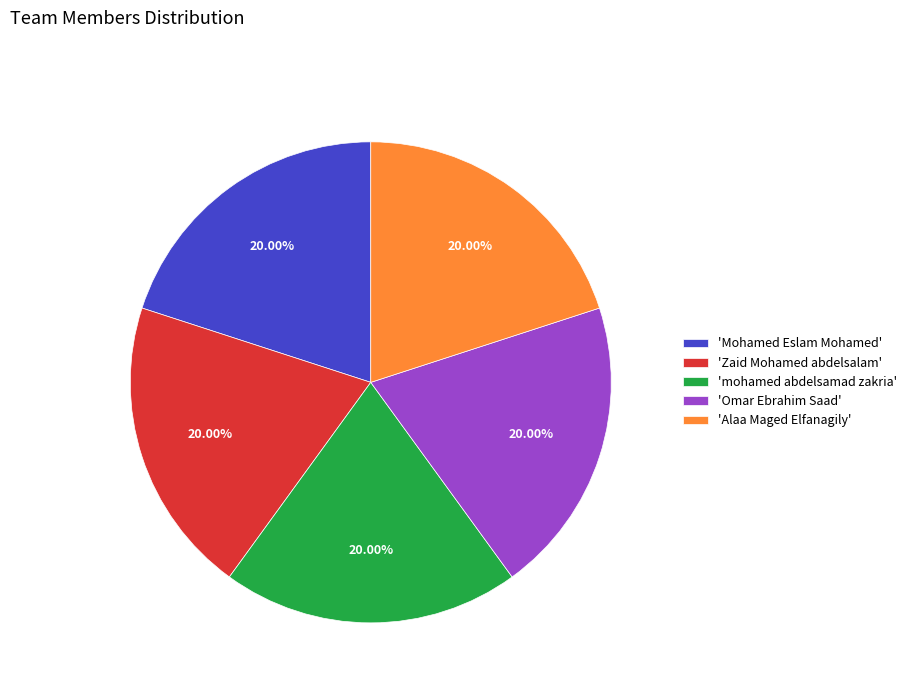

What is the ratio of the value at 'Mohamed Eslam Mohamed' to the value at 'Omar Ebrahim Saad'?

1.0